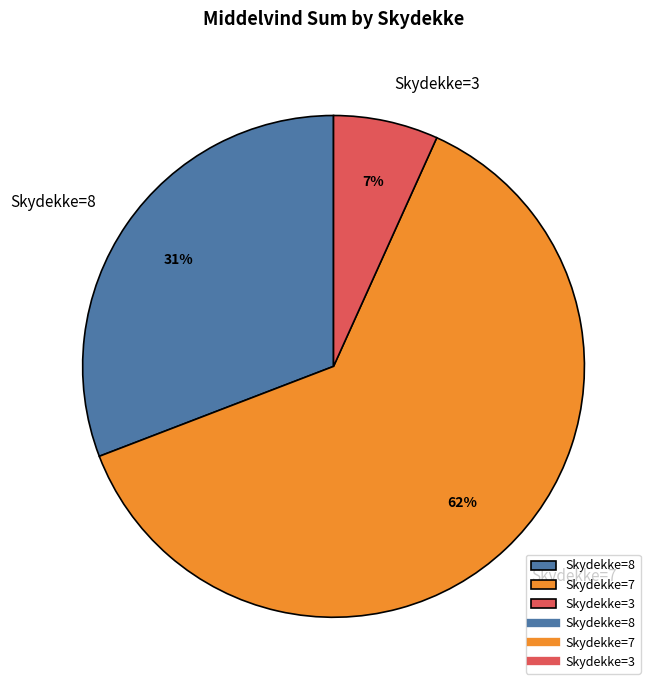

Does any single category account for the majority?

Yes